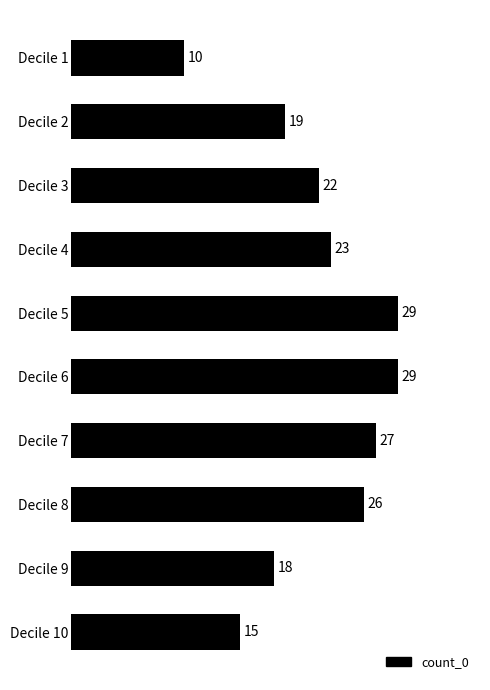

What is the difference between the maximum and minimum values?

19